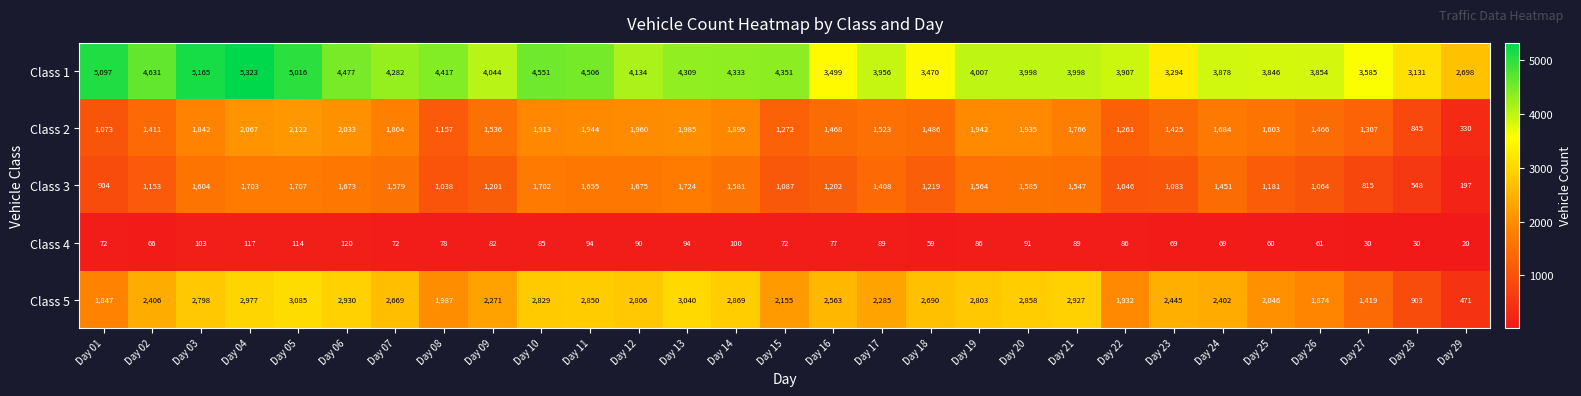

Which series changed the most between Day 06 and Day 15?

Class 5